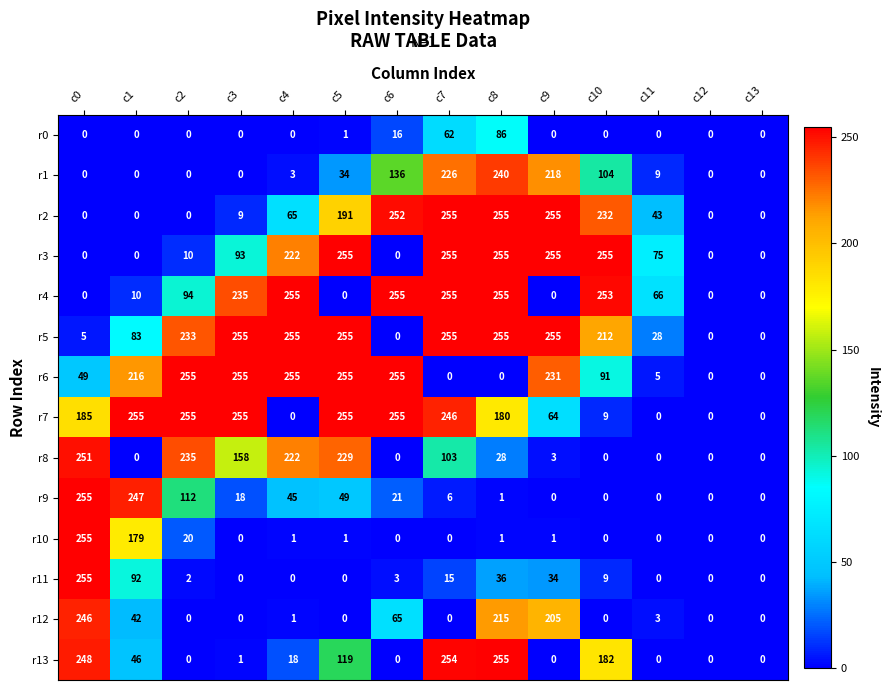

What is the total value across all series at c9?

1521